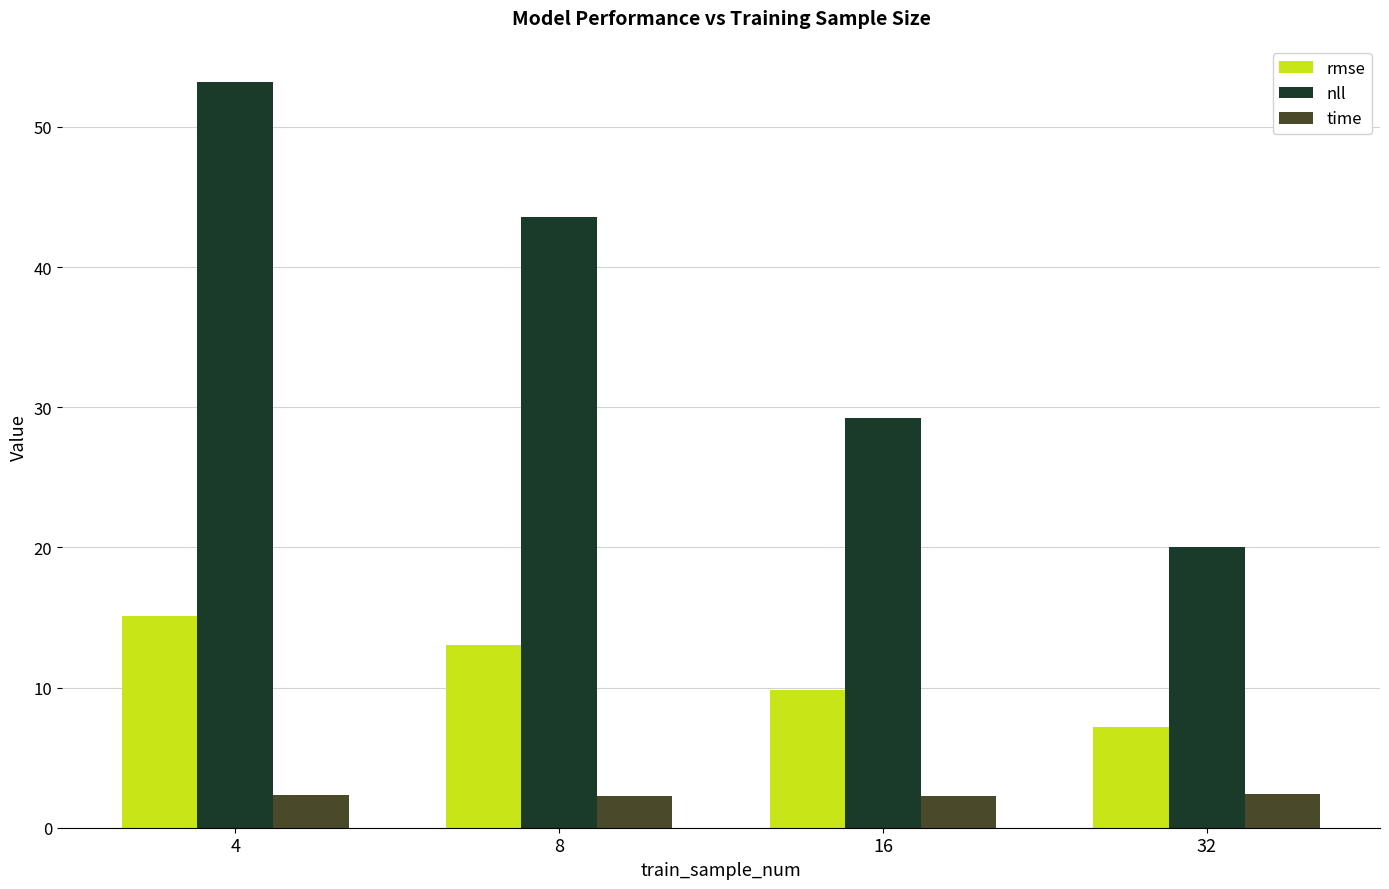

What is the difference between the second highest and second lowest values in the time series?

0.1